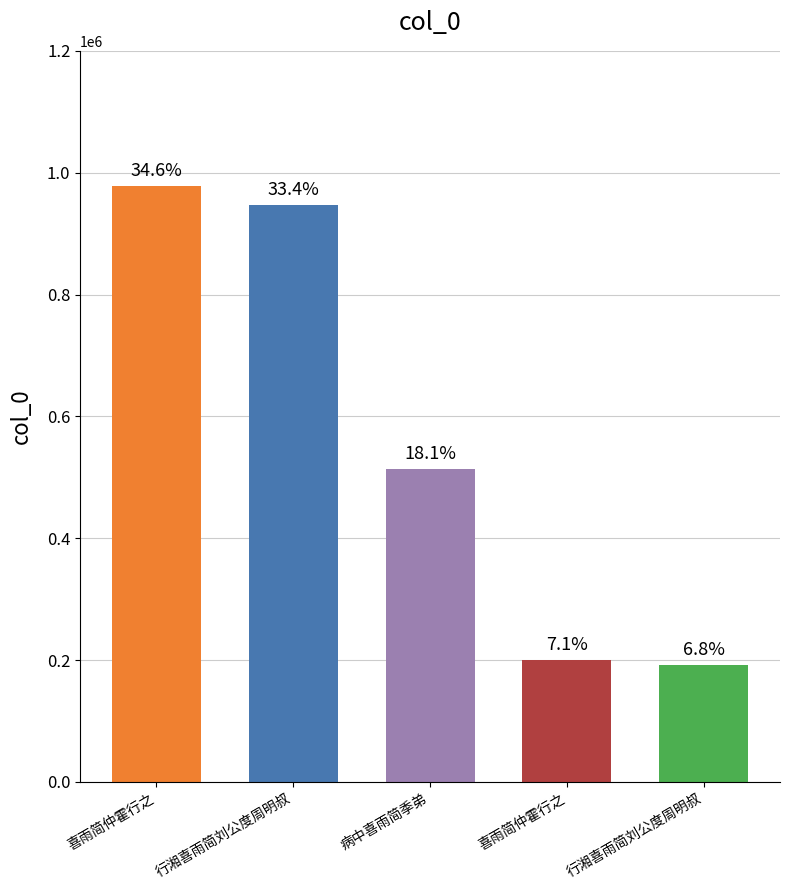

Rank the categories by value from lowest to highest.

行湘喜雨简刘公度周明叔, 喜雨简仲霍行之, 病中喜雨简季弟, 行湘喜雨简刘公度周明叔, 喜雨简仲霍行之